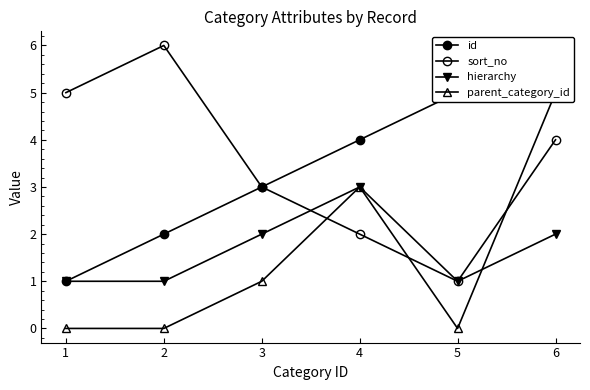

At how many categories does at least one series exceed 3?

5